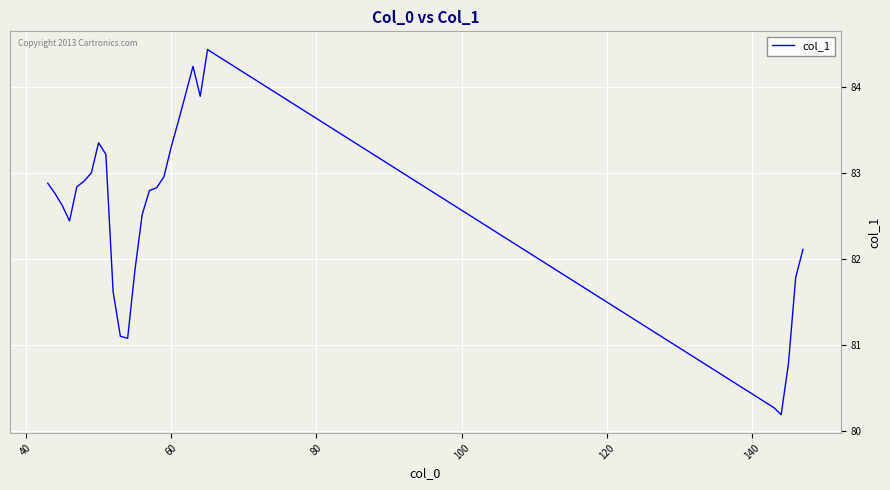

How many lines are shown in the chart?

1